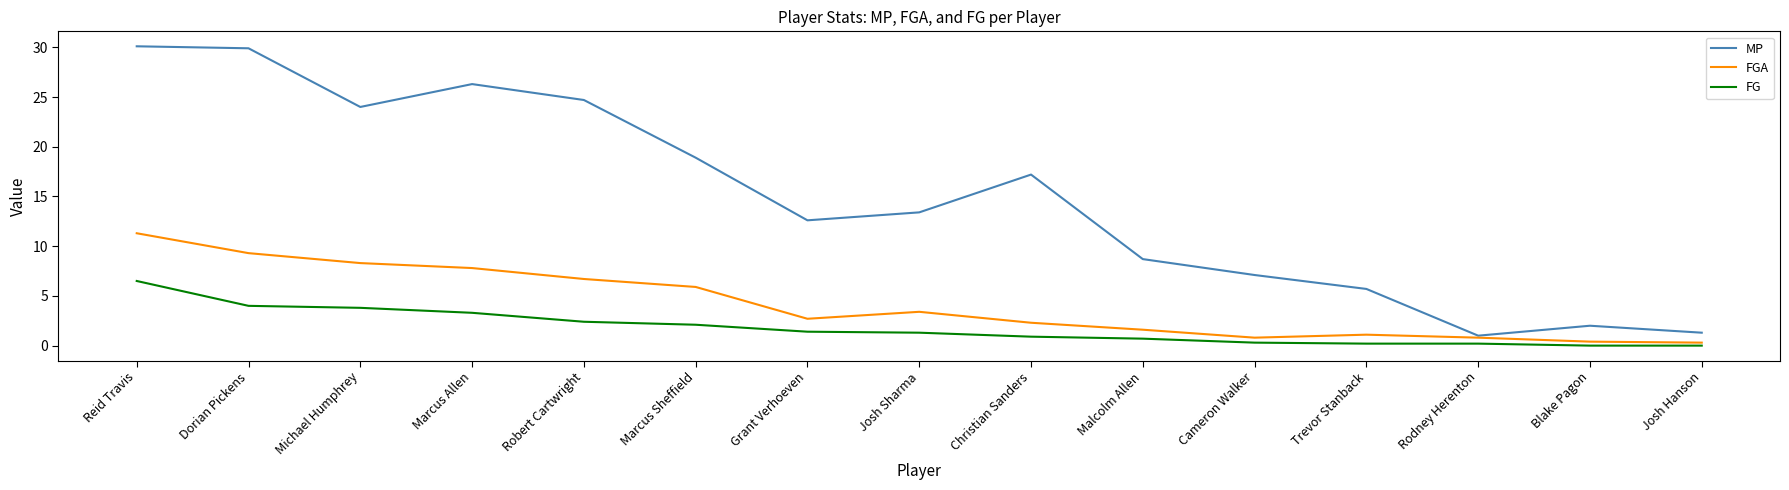

What is the maximum value for FGA?

11.3